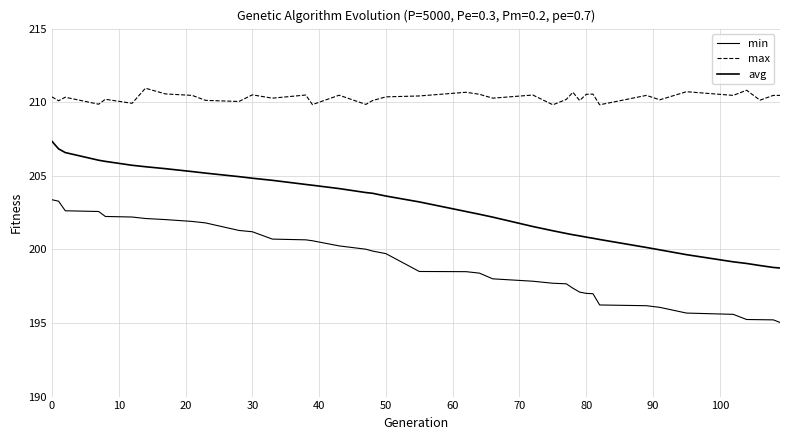

True or false: min and avg intersect in this chart.

False